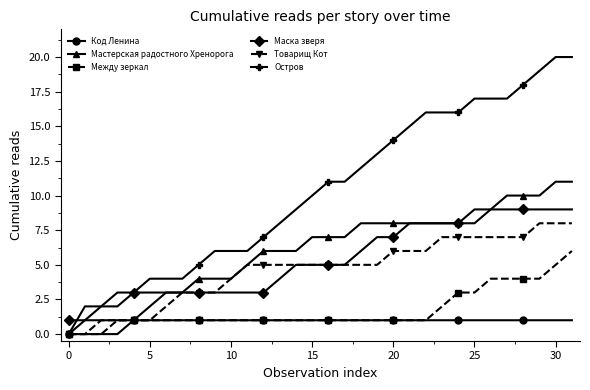

What is the highest value of the Мастерская радостного Хренорога series?

11